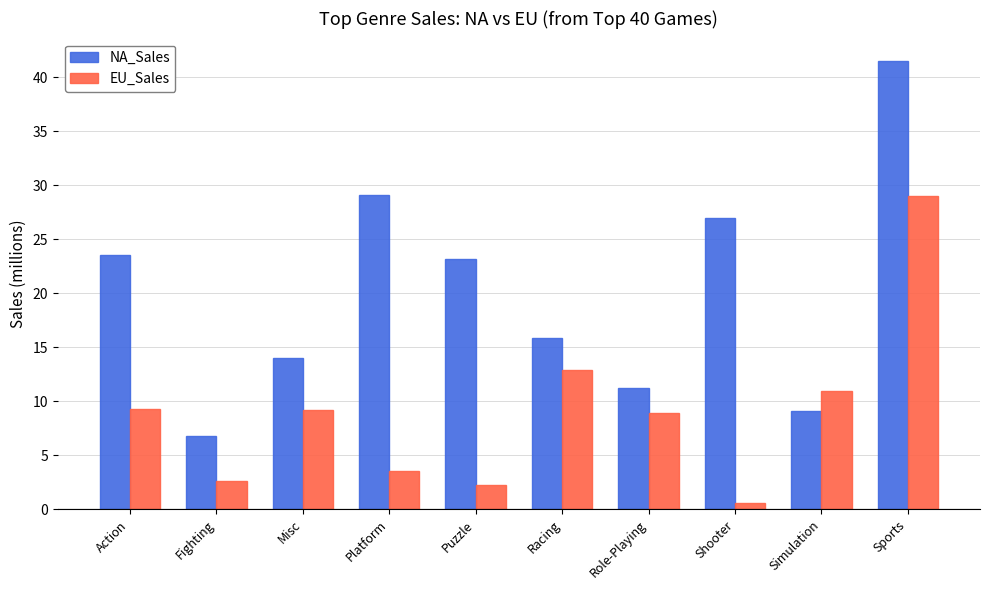

How many bars are there in total?

20